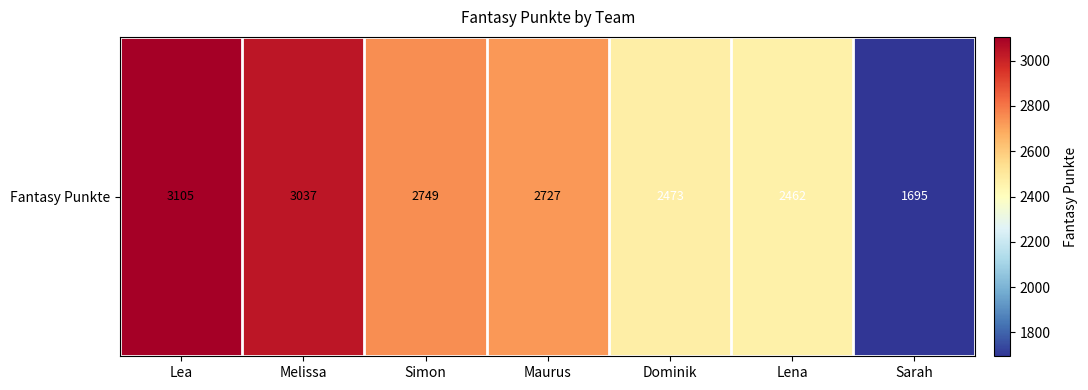

The value at Melissa is 1290. True or false?

False